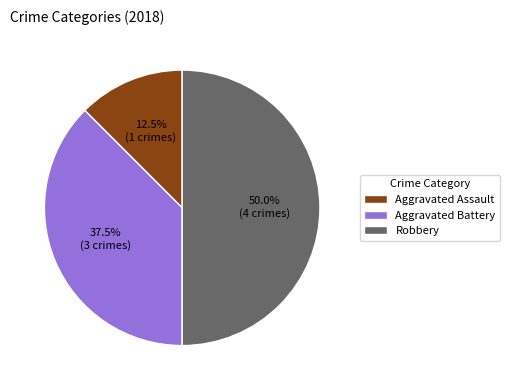

Combined, do Aggravated Battery and Robbery account for over 50%?

Yes